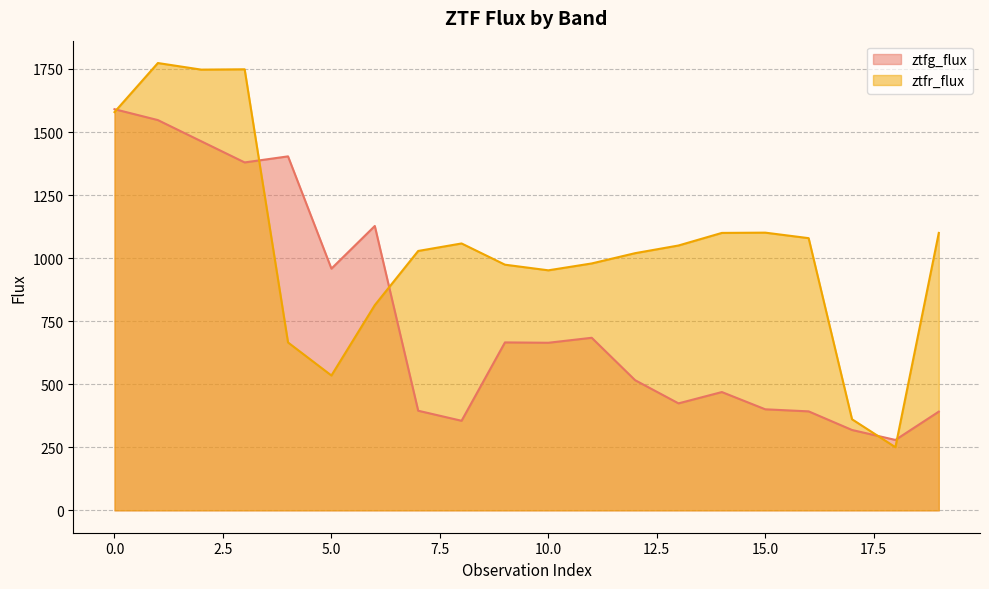

What is the value of the ztfg_flux point at the 5th from the left?

1403.6